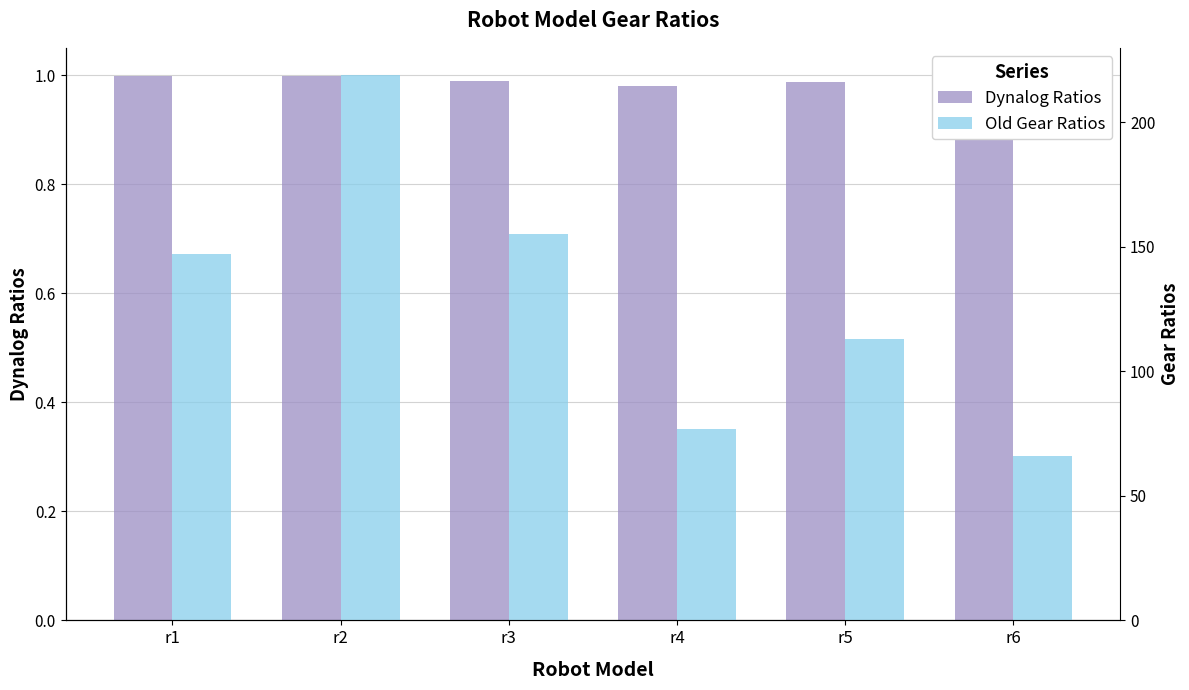

Is it true that Dynalog Ratios equals 1.0 at r2?

True